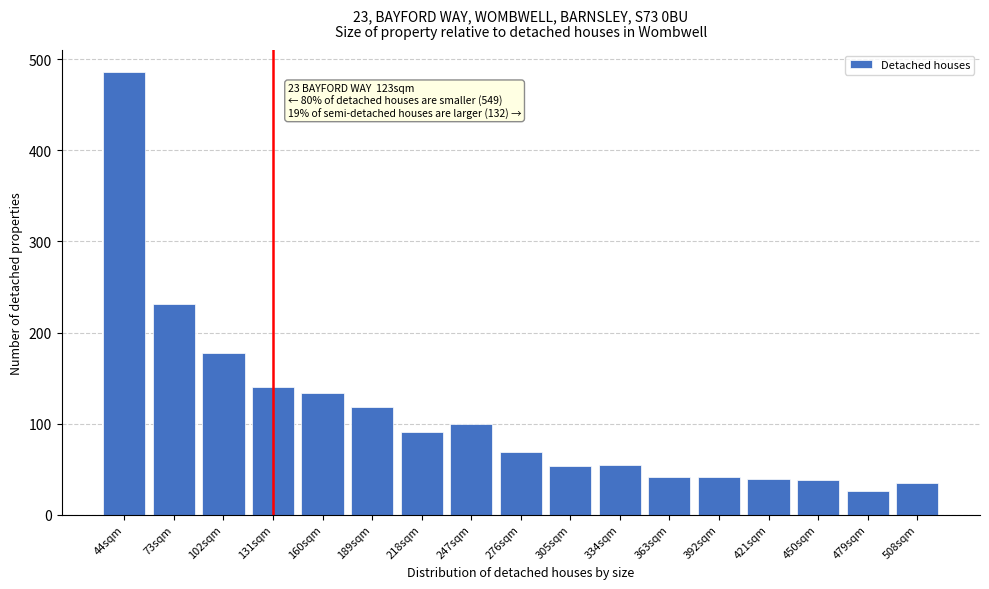

What is the smallest value displayed?

25.5